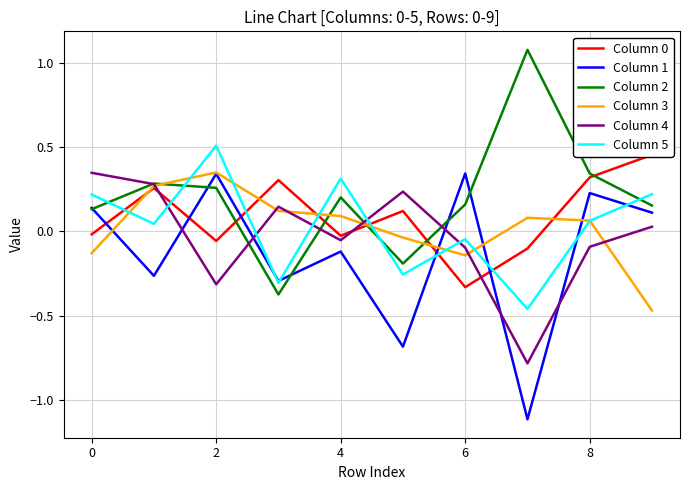

Is it true that Column 5 equals 0.3 at 4?

True